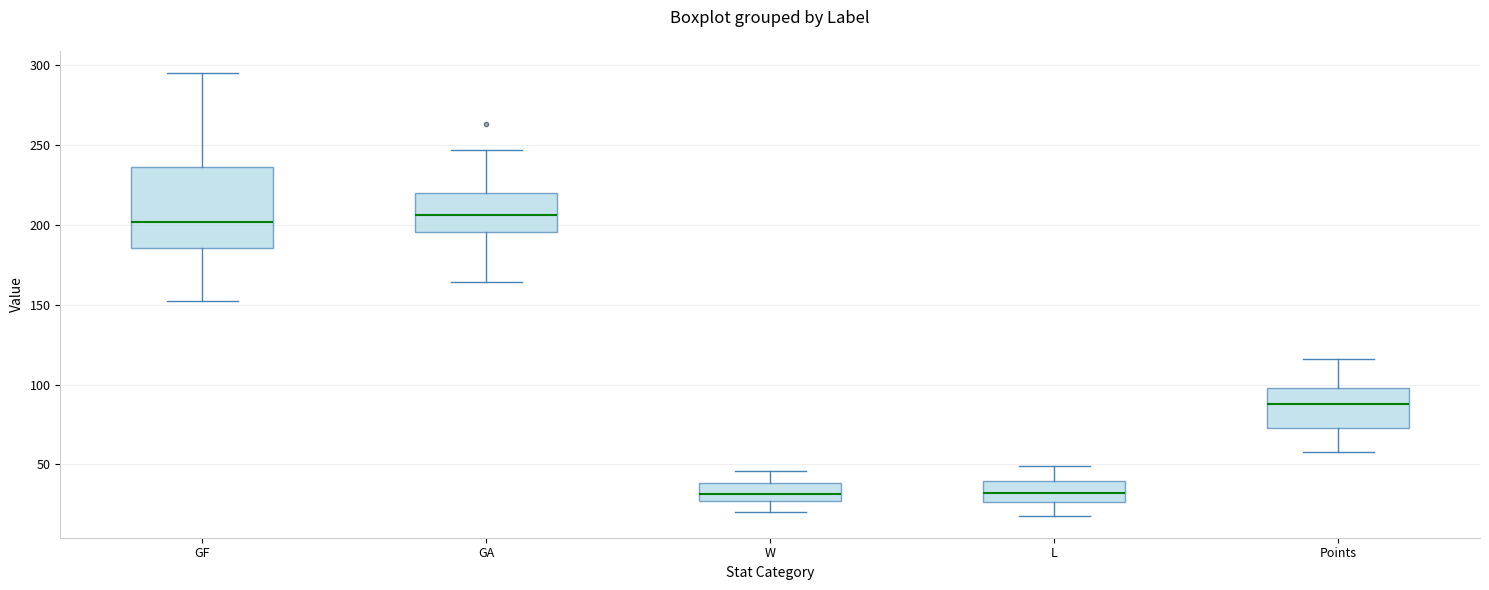

Where is the upper edge of the box for W on the y-axis? The values are not printed on the chart, so give them approximately, as read against the axis.

40